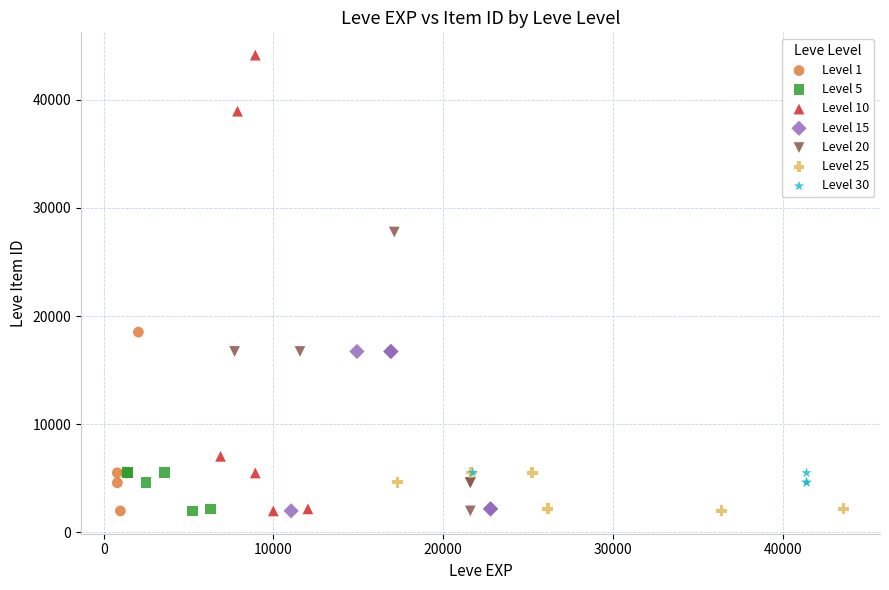

Which series has the largest Y range (max minus min)?

Level 10